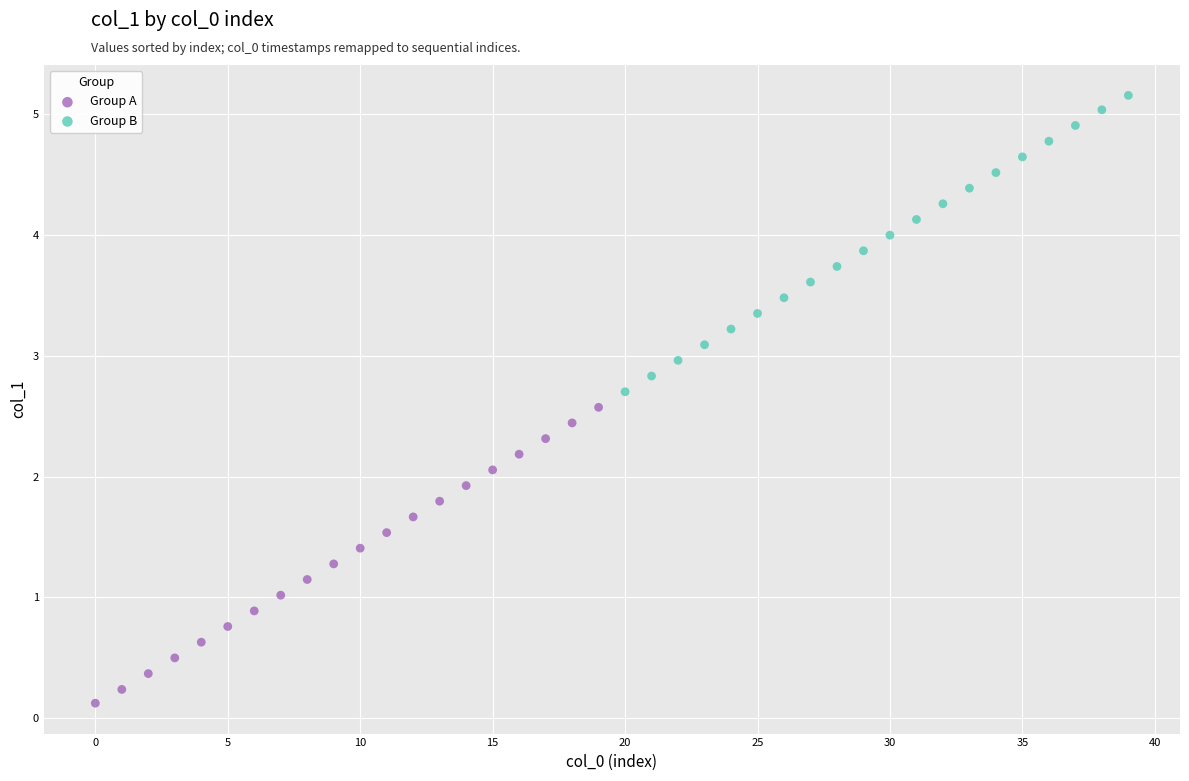

Which series contains the highest Y value?

Group B